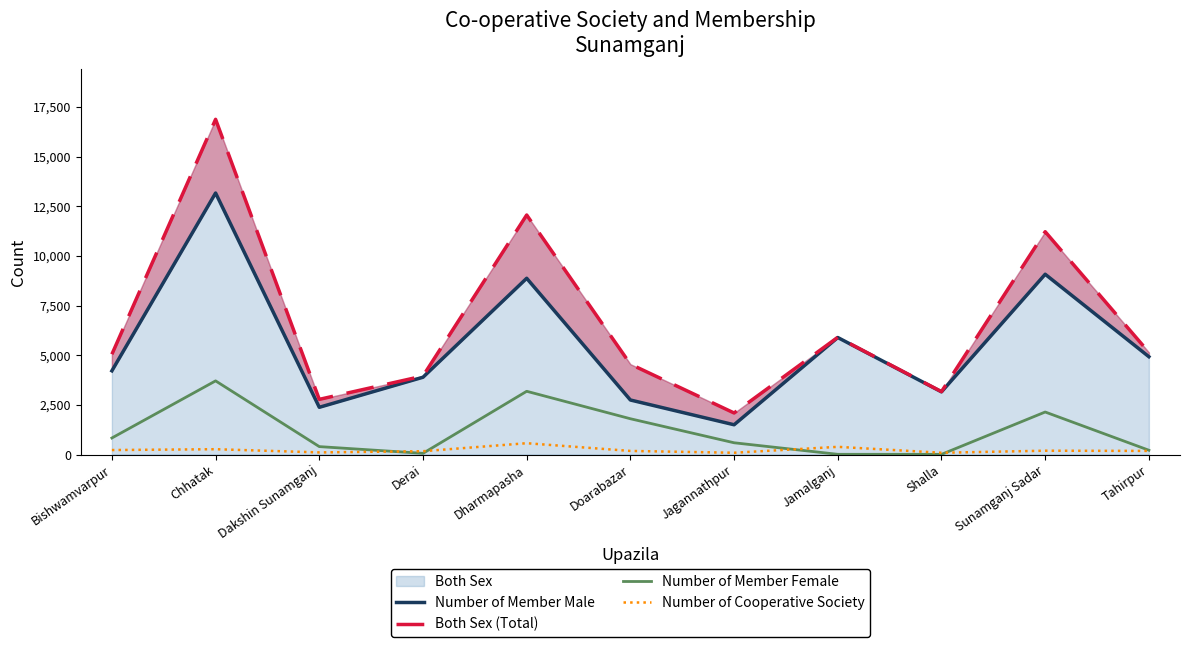

At which label does Number of Member Male first exceed 4216?

Chhatak